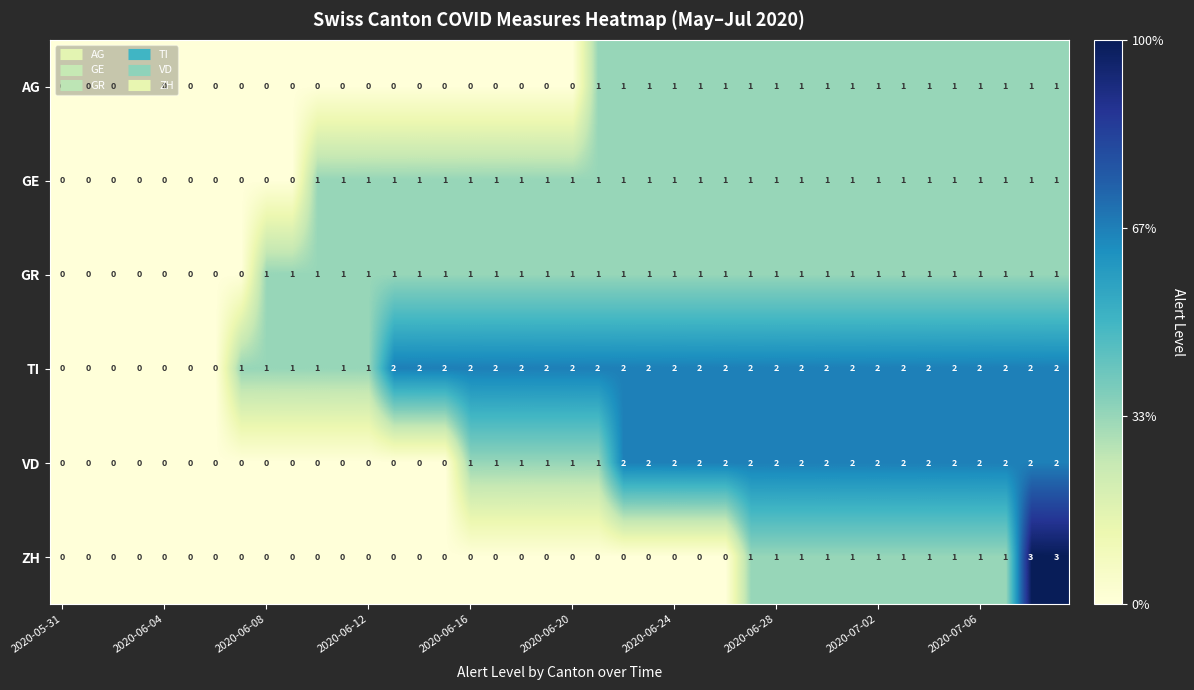

Which series has the largest total across all categories?

TI